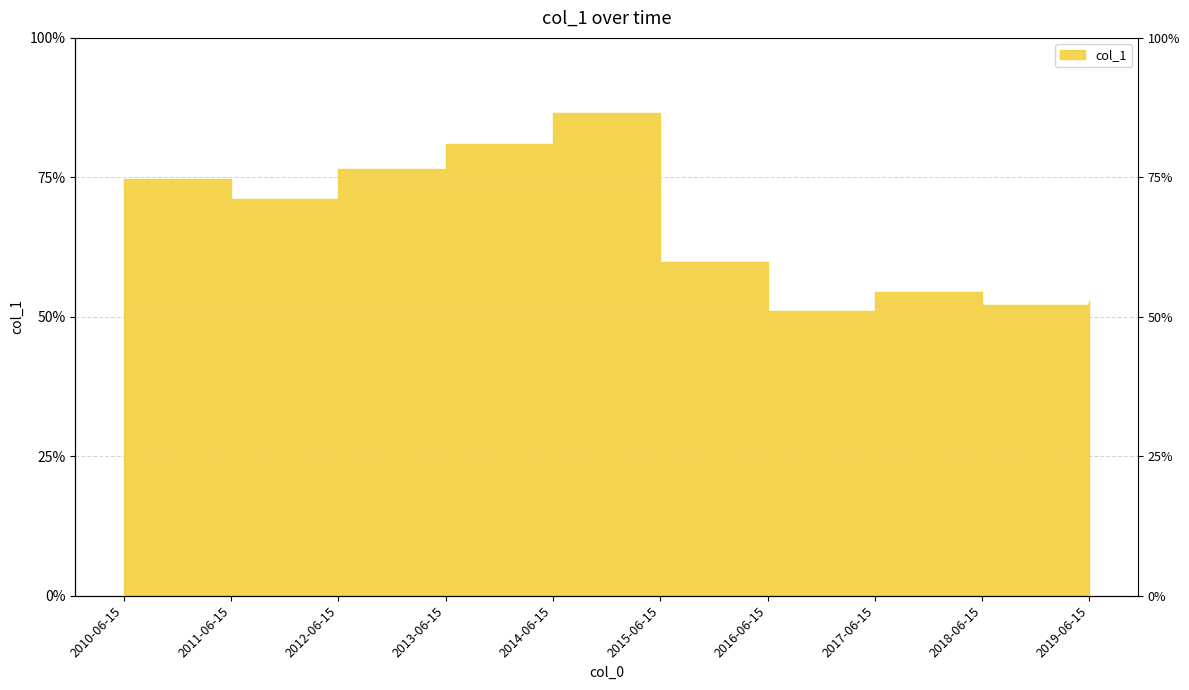

What is the sum of the values at 2014-06-15 and 2017-06-15?

1.4